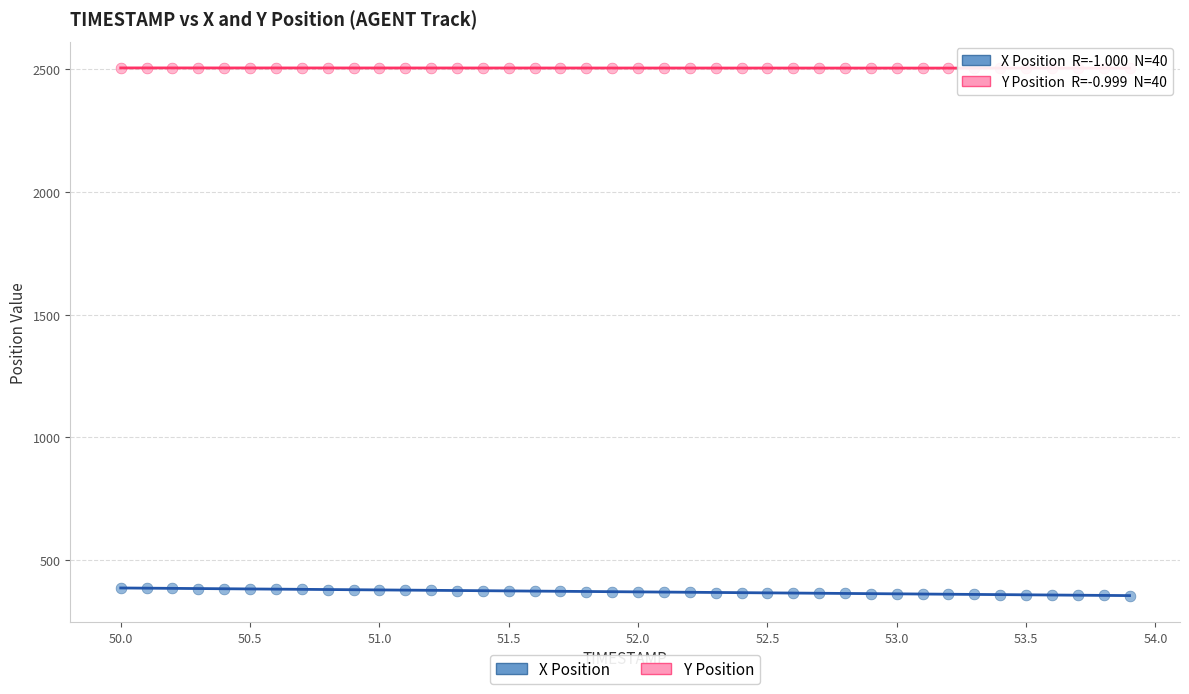

What is the X range (max minus min) for the scatter plot?

3.9